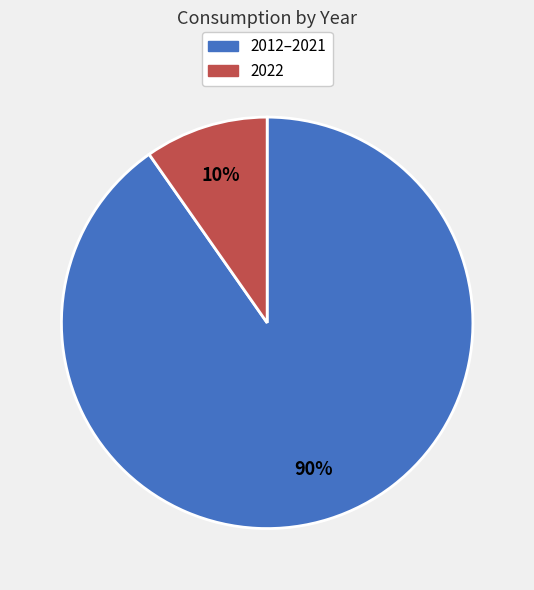

Is there a majority slice in this chart?

Yes